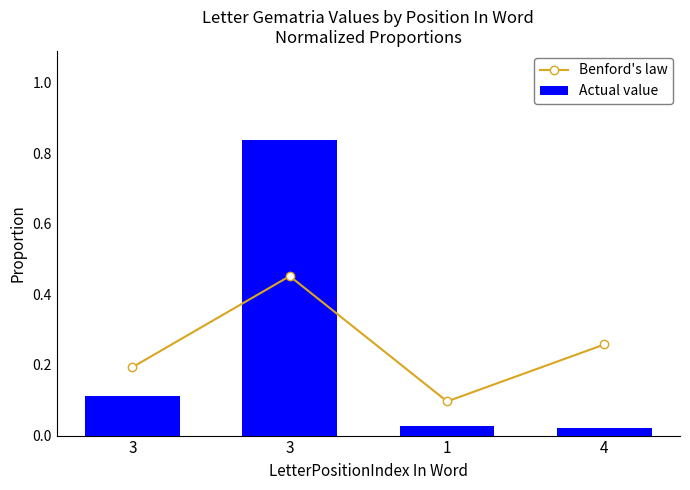

True or false: Benford's law has a value of 0.1 at 3.

False